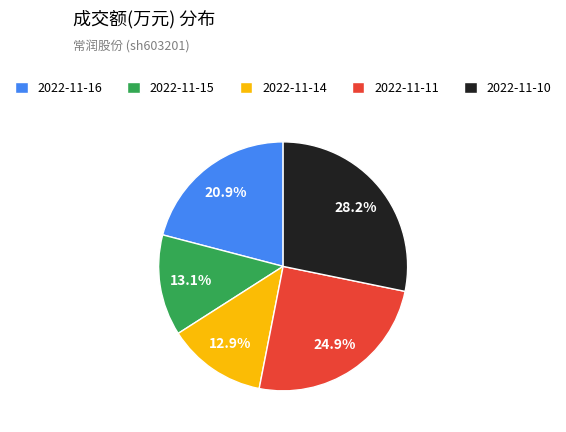

To the nearest percent, what is the difference between the 2022-11-10 and 2022-11-14 slice percentages?

15%